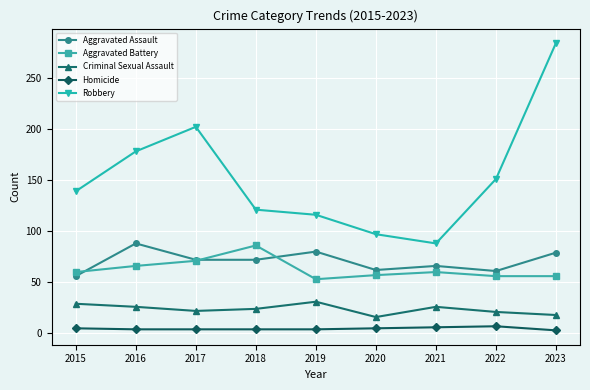

The value of Robbery at 2022 is 219. True or false?

False